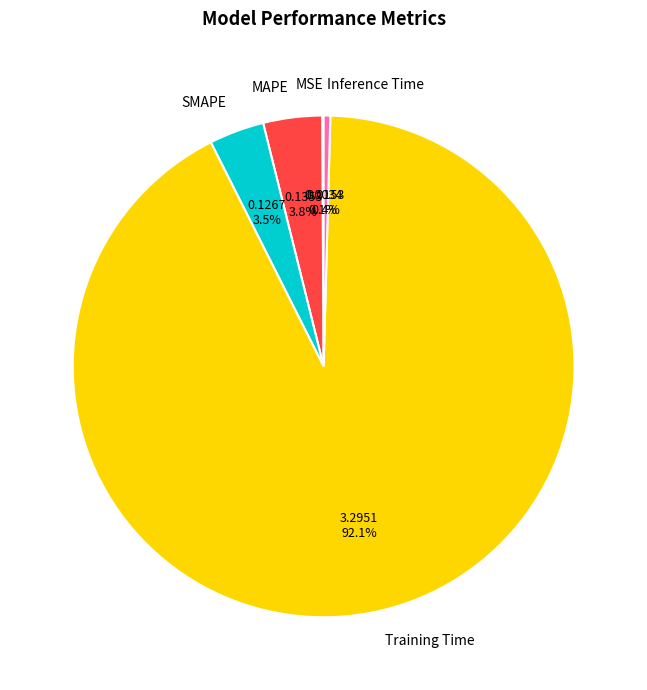

What portion of the pie excludes MAPE?

96.2%